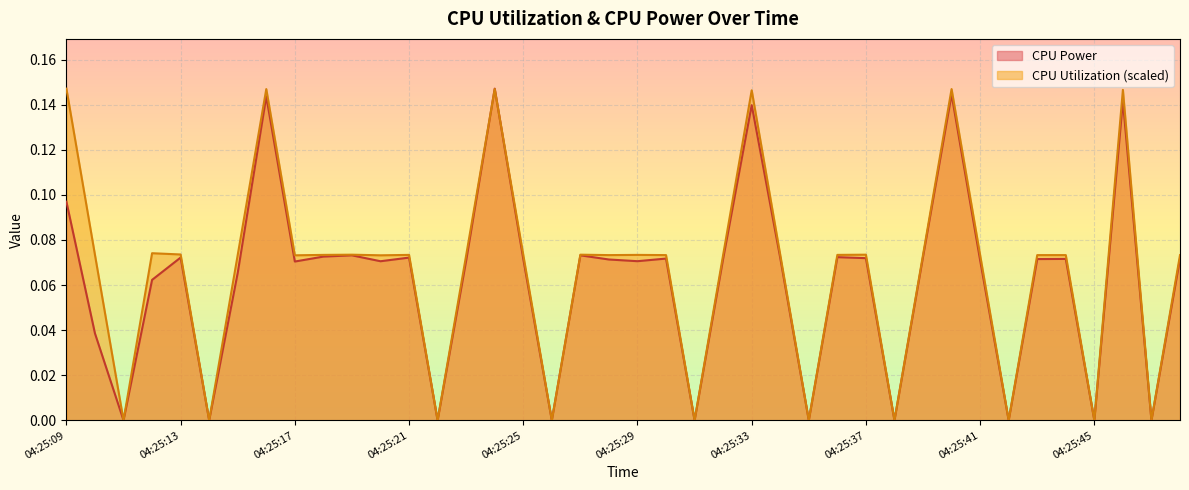

Rank the series at 04:25:27 from highest to lowest value.

CPU Utilization, CPU Power